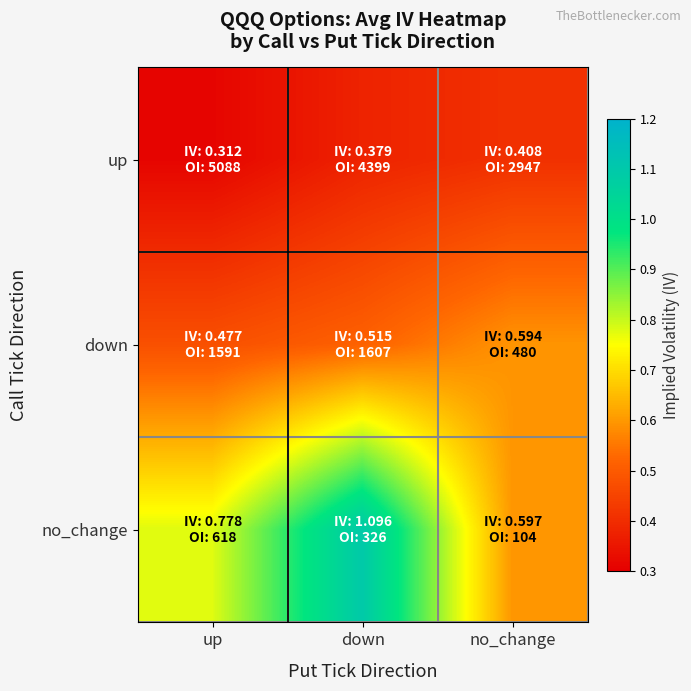

Between up and no_change, which series saw the biggest shift?

no_change